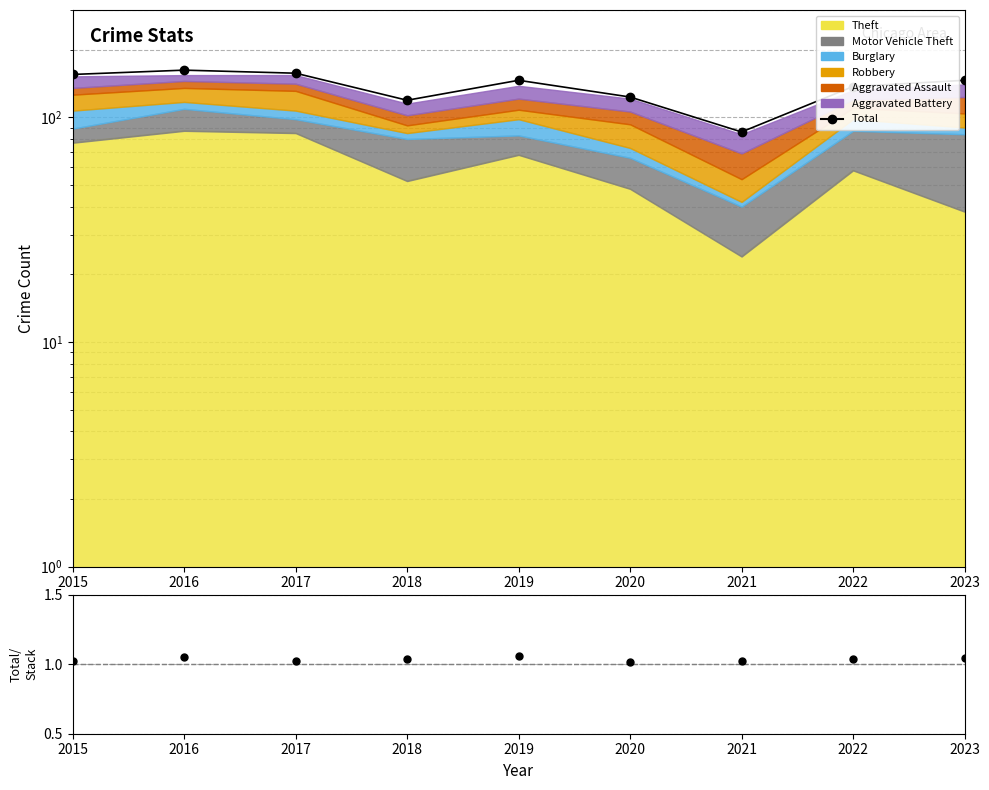

Is it true that the value at 2016 is 162?

True